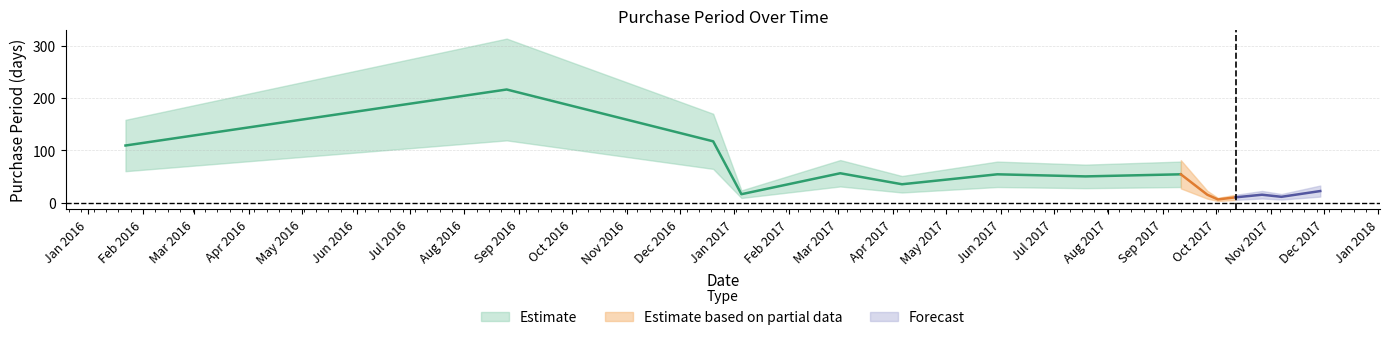

What is the ratio of the value at 2017-04-06 to the value at 2017-11-07?

3.2